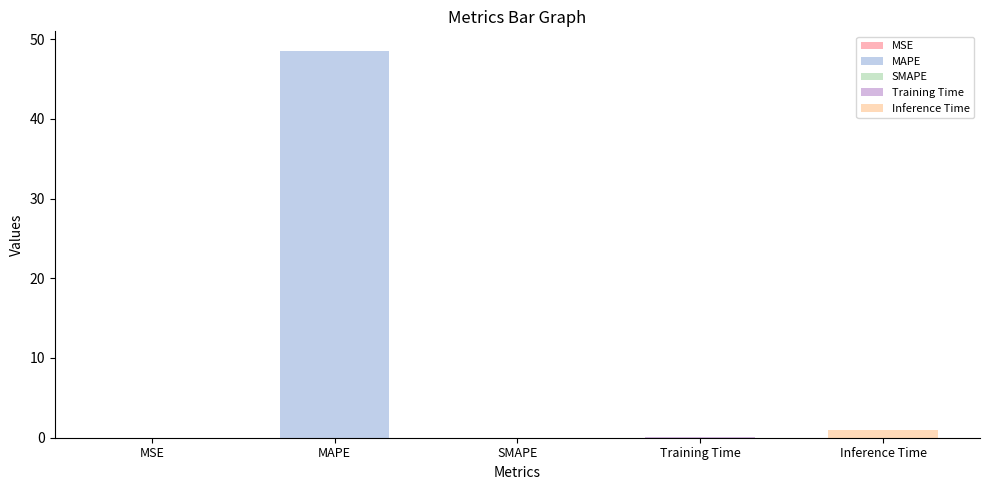

Which has a higher value, MAPE or Inference Time?

MAPE